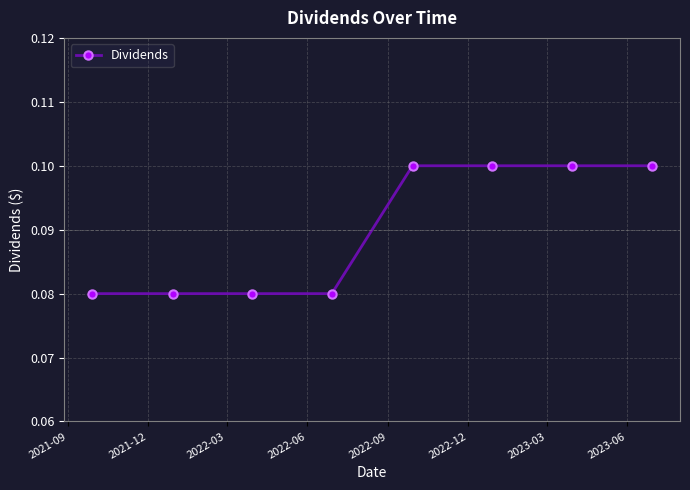

How many values are between 0 and 1?

8